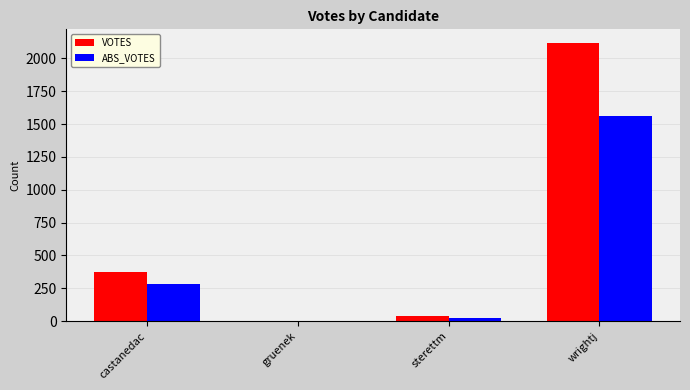

Reading left to right, what are all the values shown in this chart?

VOTES: 373	1	40	2115
ABS_VOTES: 279	1	26	1558